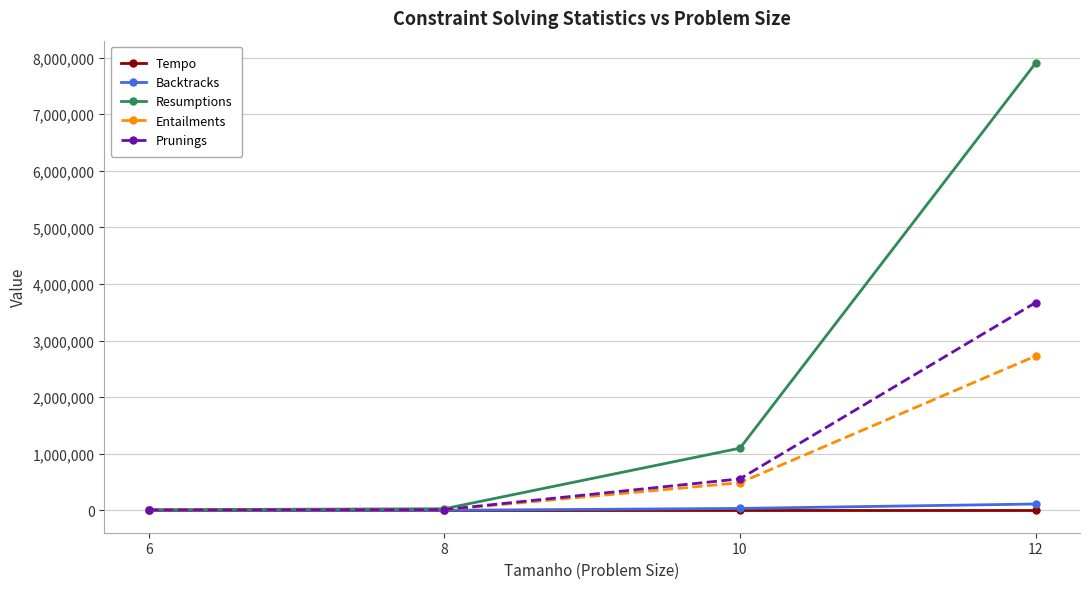

What is the value of the Backtracks point at the 2nd from the left?

1164.0